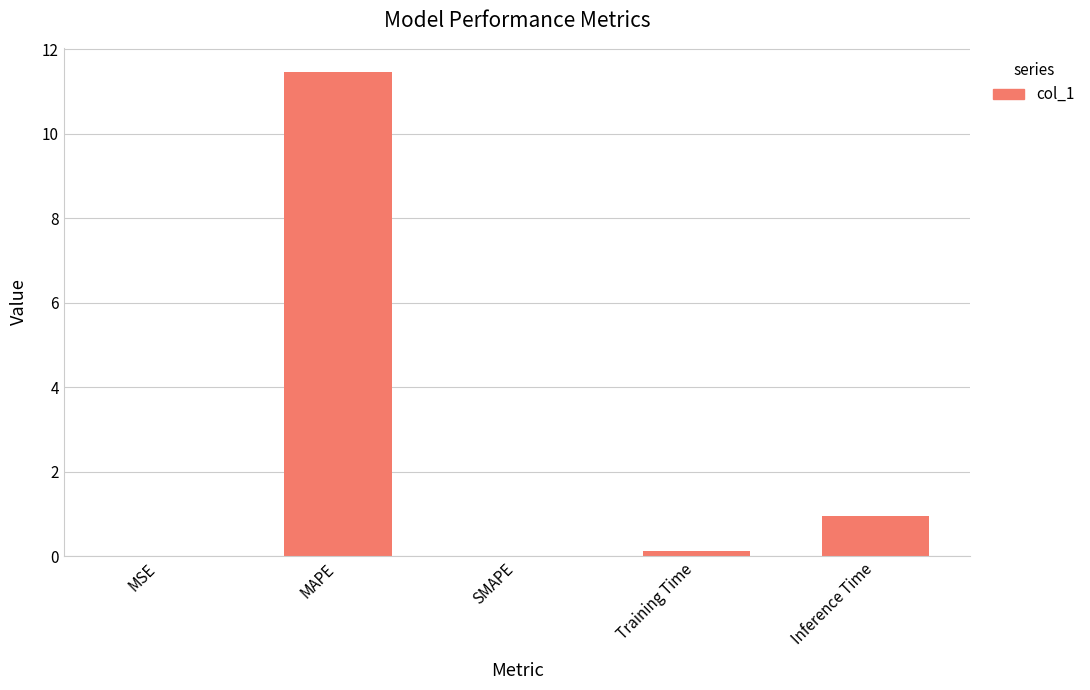

What is the maximum value shown in the chart?

11.5